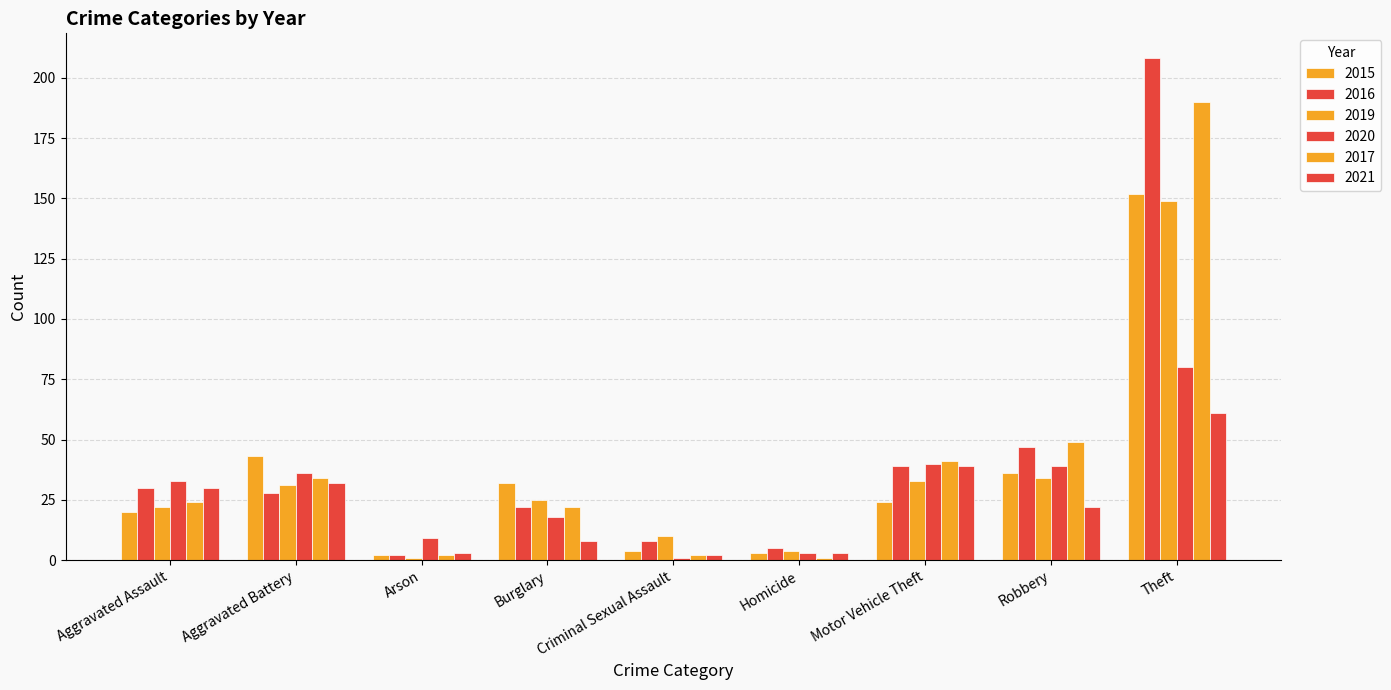

How many values in the 2020 series are below 33?

4